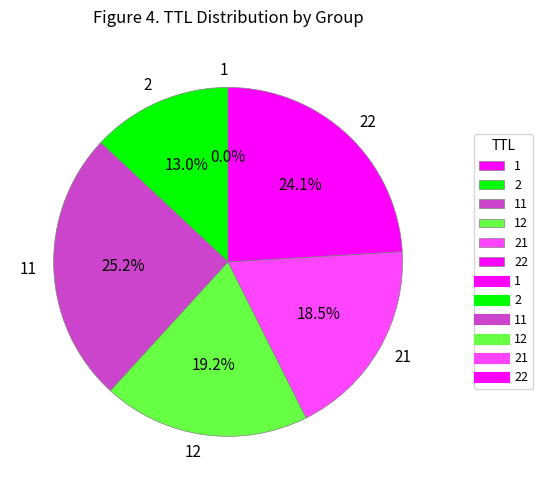

Is there a majority slice in this chart?

No